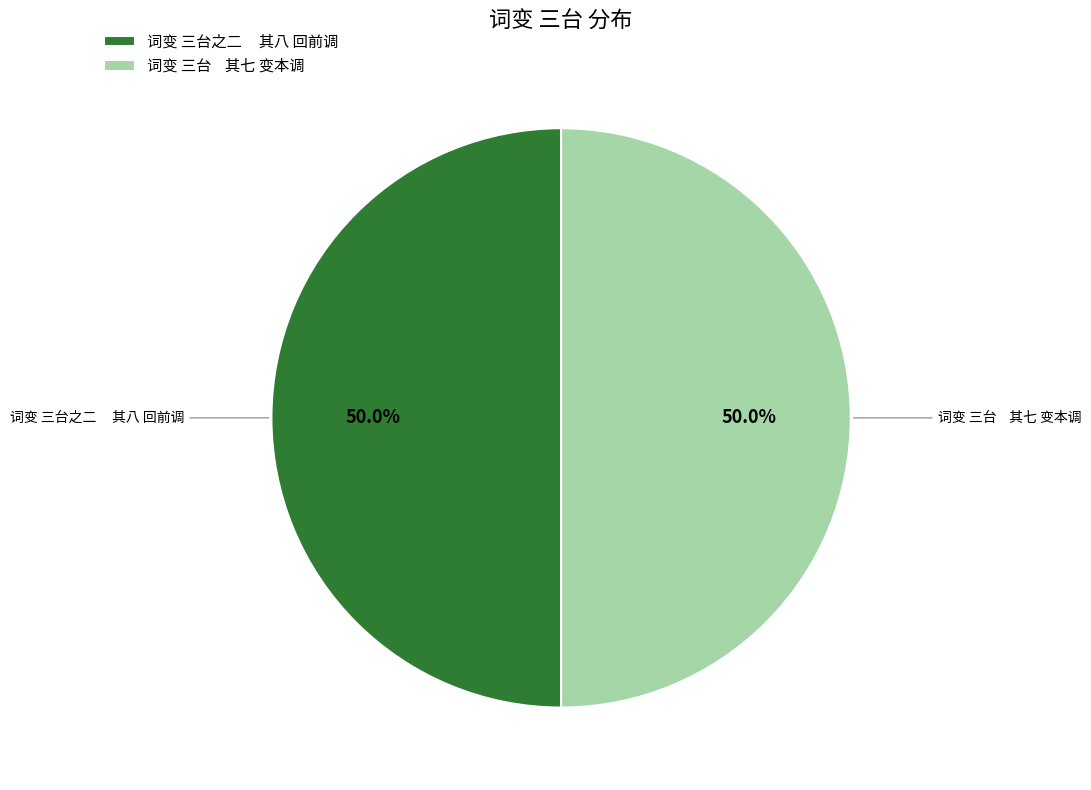

What is the total percentage of 词变 三台 其七 变本调 and 词变 三台之二 其八 回前调?

100.0%